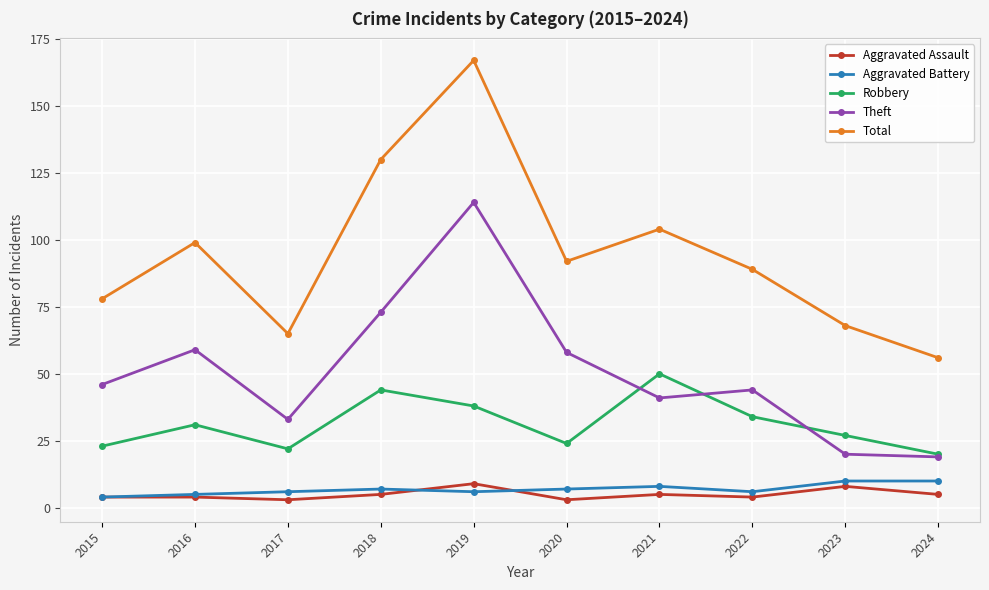

What are all the series names shown in the legend?

Aggravated Assault, Aggravated Battery, Robbery, Theft, Total